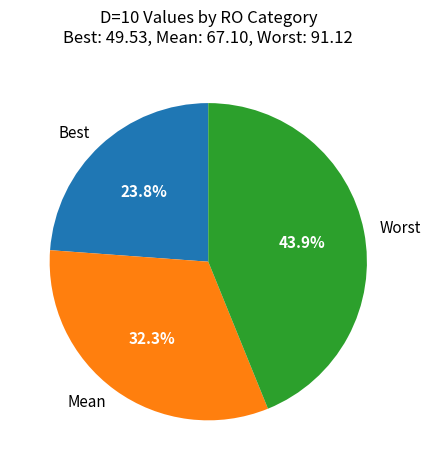

To the nearest percent, what is the difference between the Best and Worst slice percentages?

20%